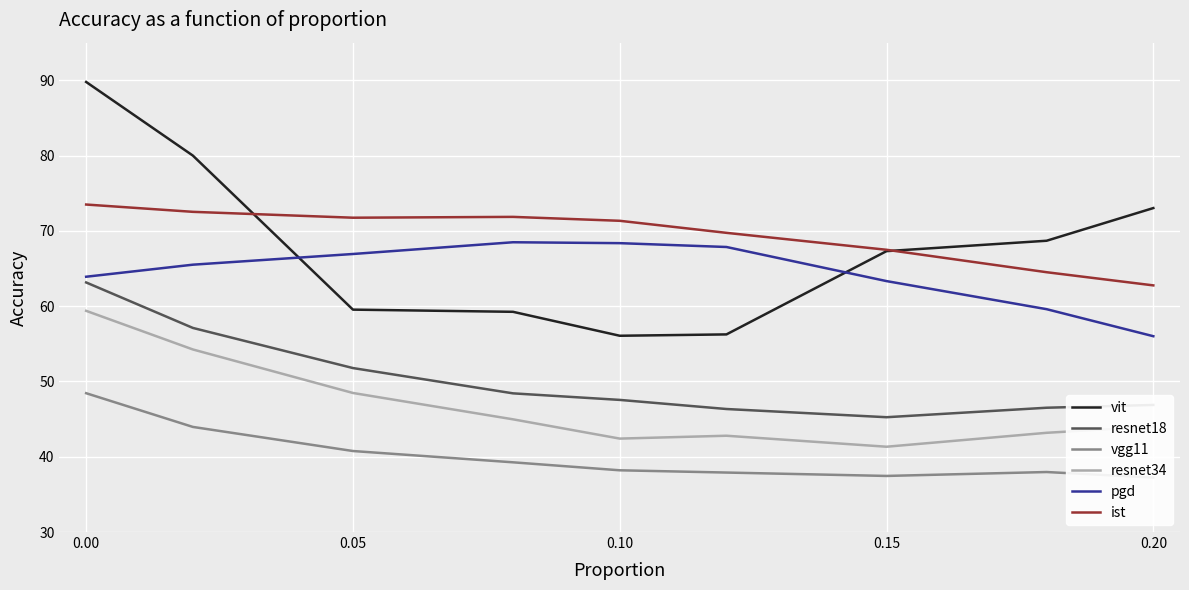

How many series are shown in this chart?

6